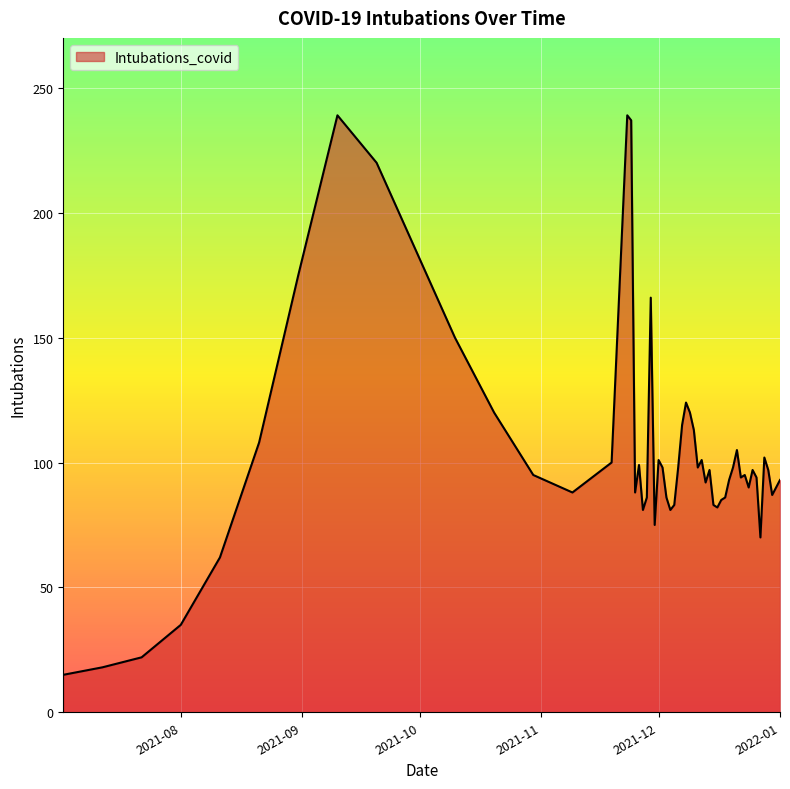

What is the difference between the maximum and minimum values?

224